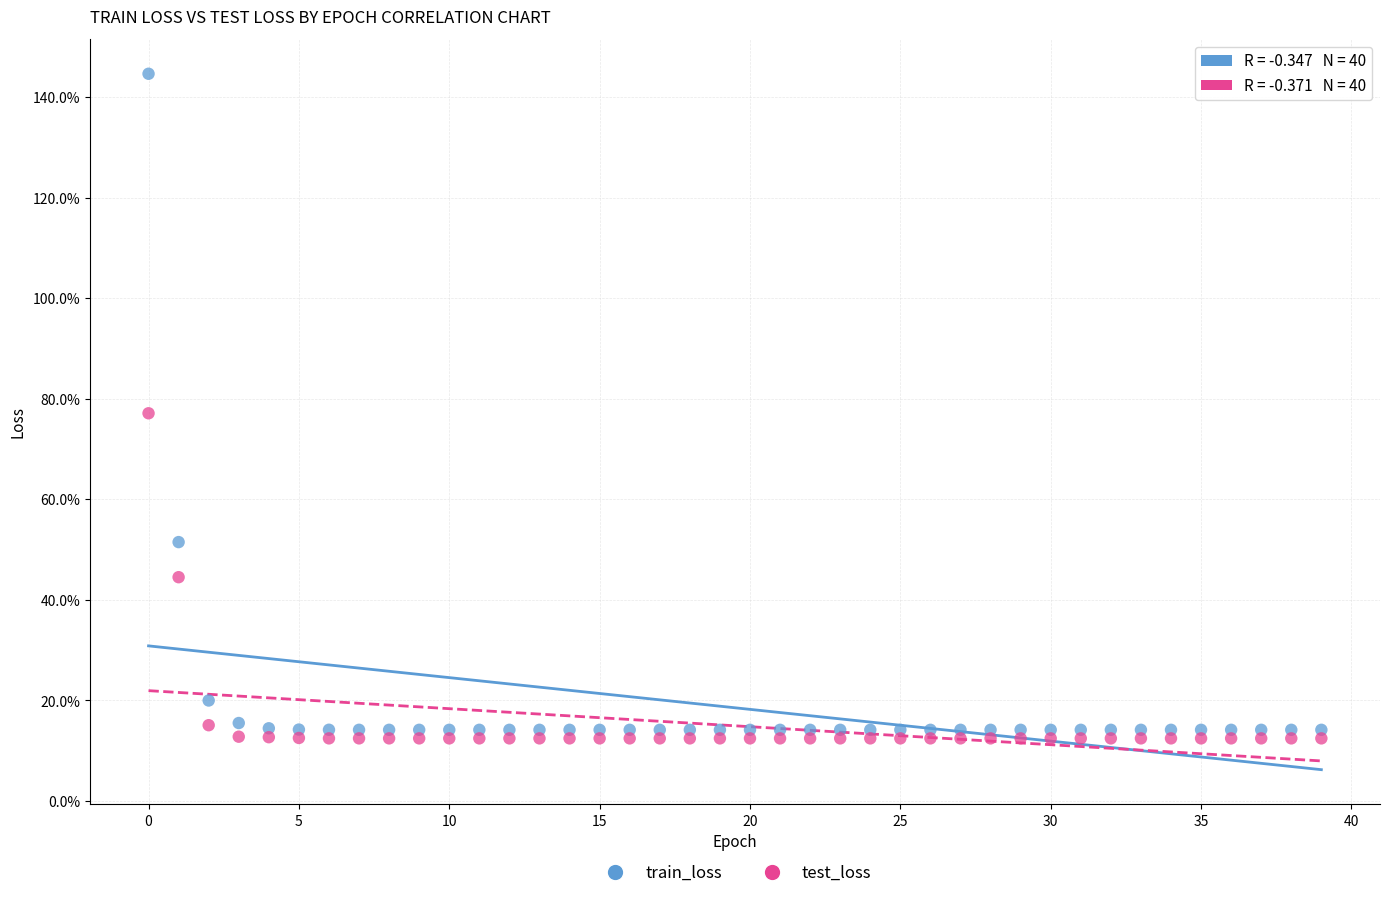

Which series has the largest Y range (max minus min)?

train_loss